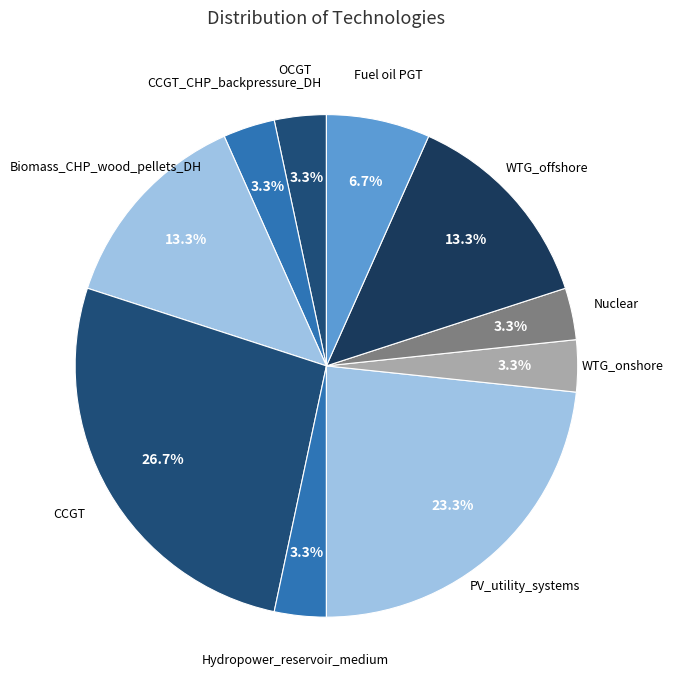

Count the number of slices in the pie.

10